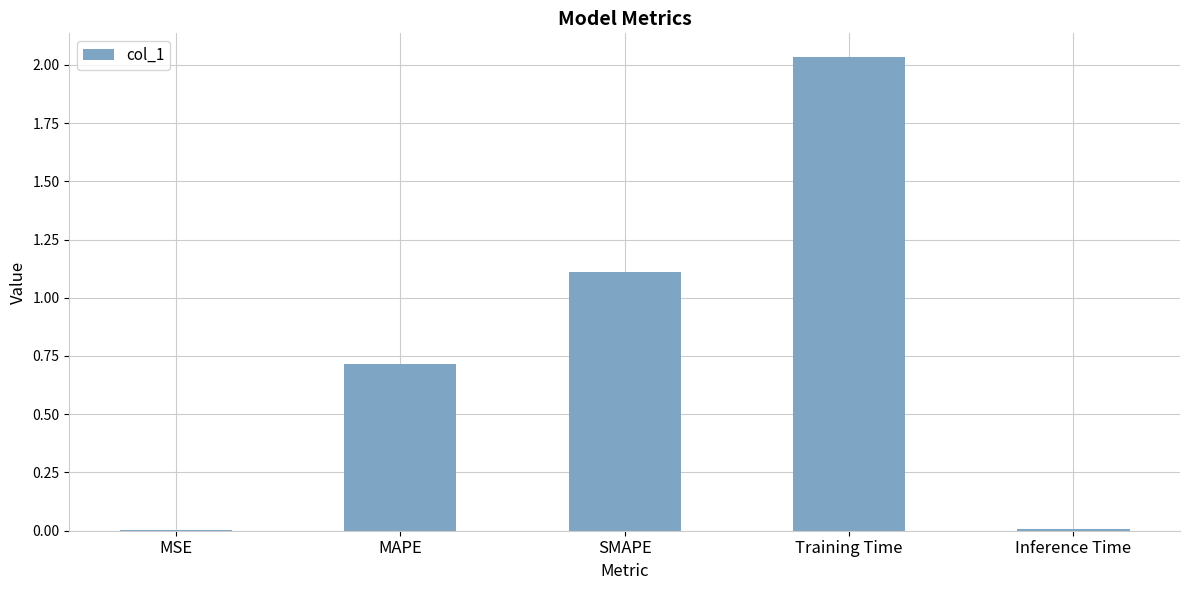

The chart shows a value of 1.0 at MAPE. True or false?

False